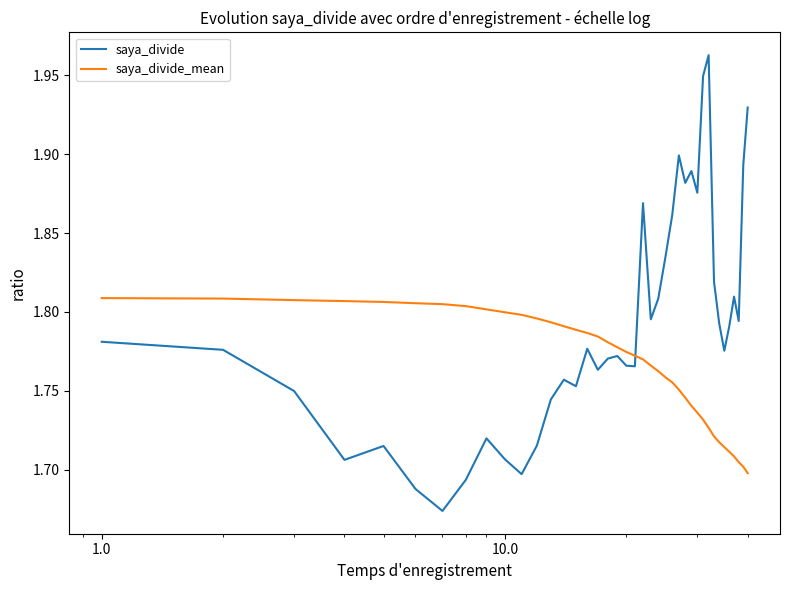

List the series in order of their peak value, lowest first.

saya_divide_mean, saya_divide